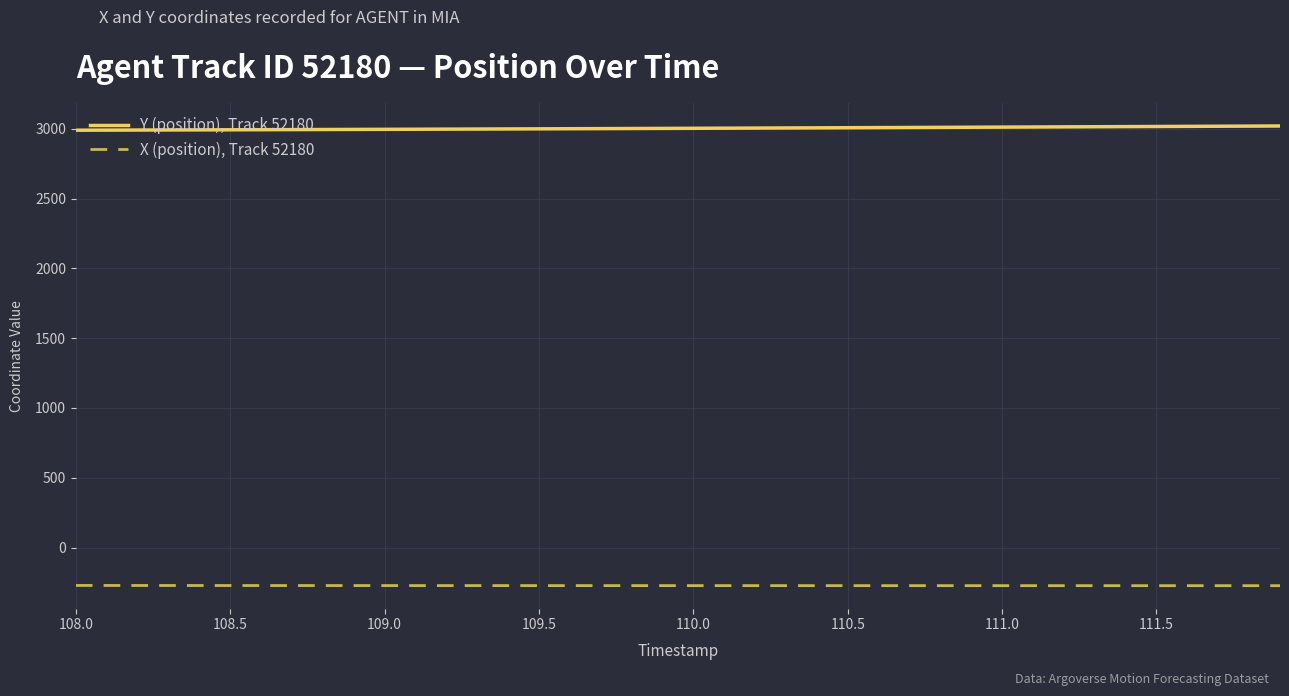

How many lines are shown in the chart?

2